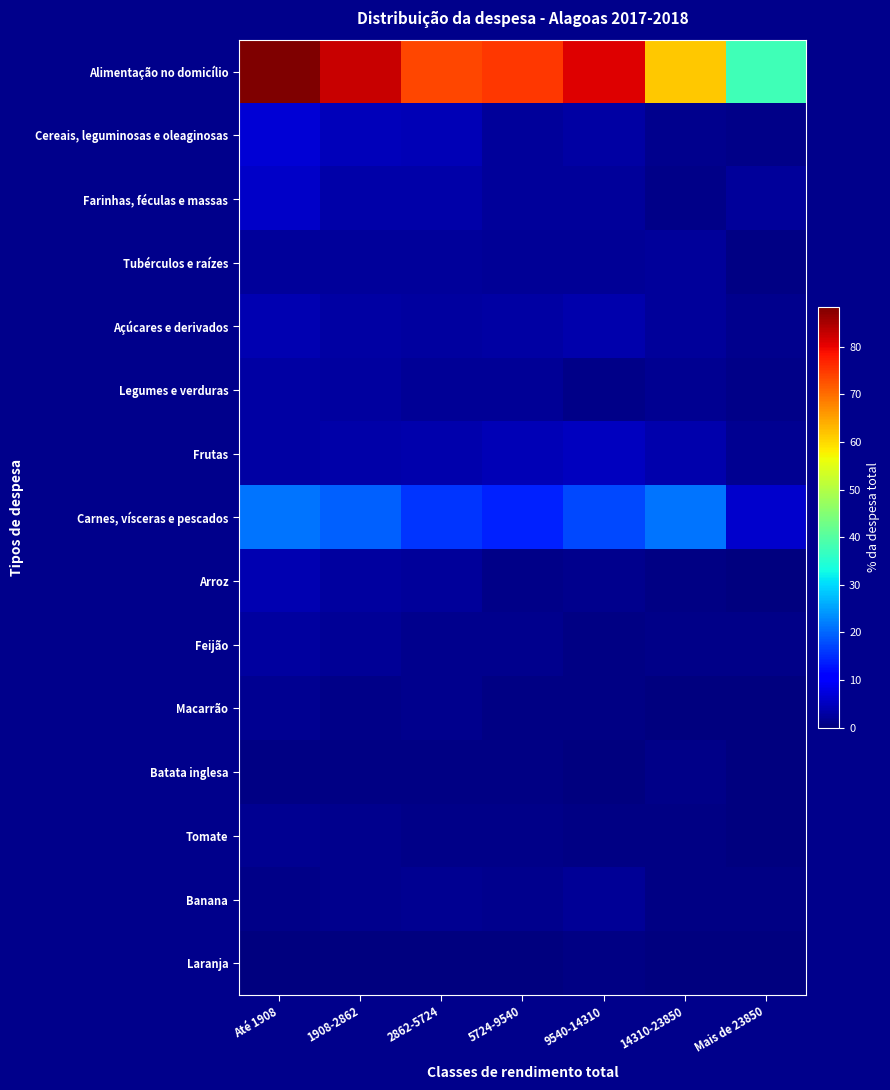

At which category is the sum across all series the highest?

Até 1908